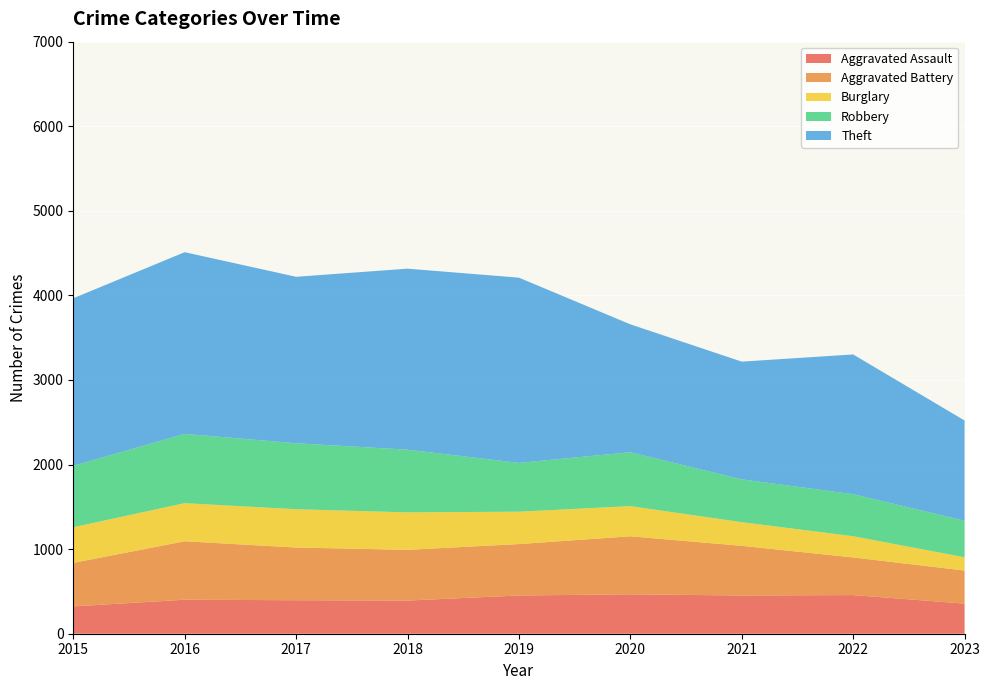

Reading right to left, list all the values displayed in this chart.

Aggravated Assault: 356	457	452	466	452	392	396	402	323
Aggravated Battery: 391	445	587	686	608	600	623	691	515
Burglary: 157	251	280	357	383	443	453	451	421
Robbery: 432	497	506	637	577	741	780	819	726
Theft: 1185	1652	1392	1512	2190	2140	1968	2148	1981